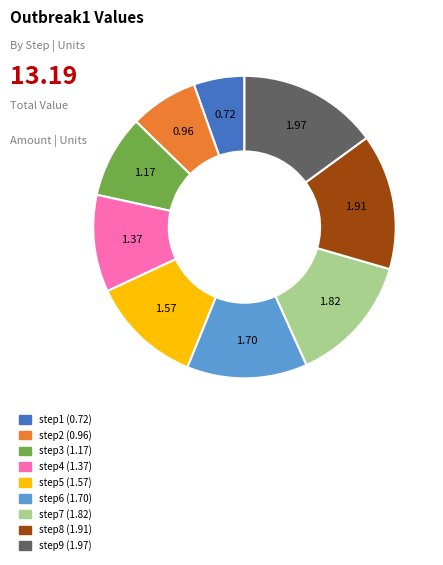

True or false: step8 accounts for 22% of the total.

False